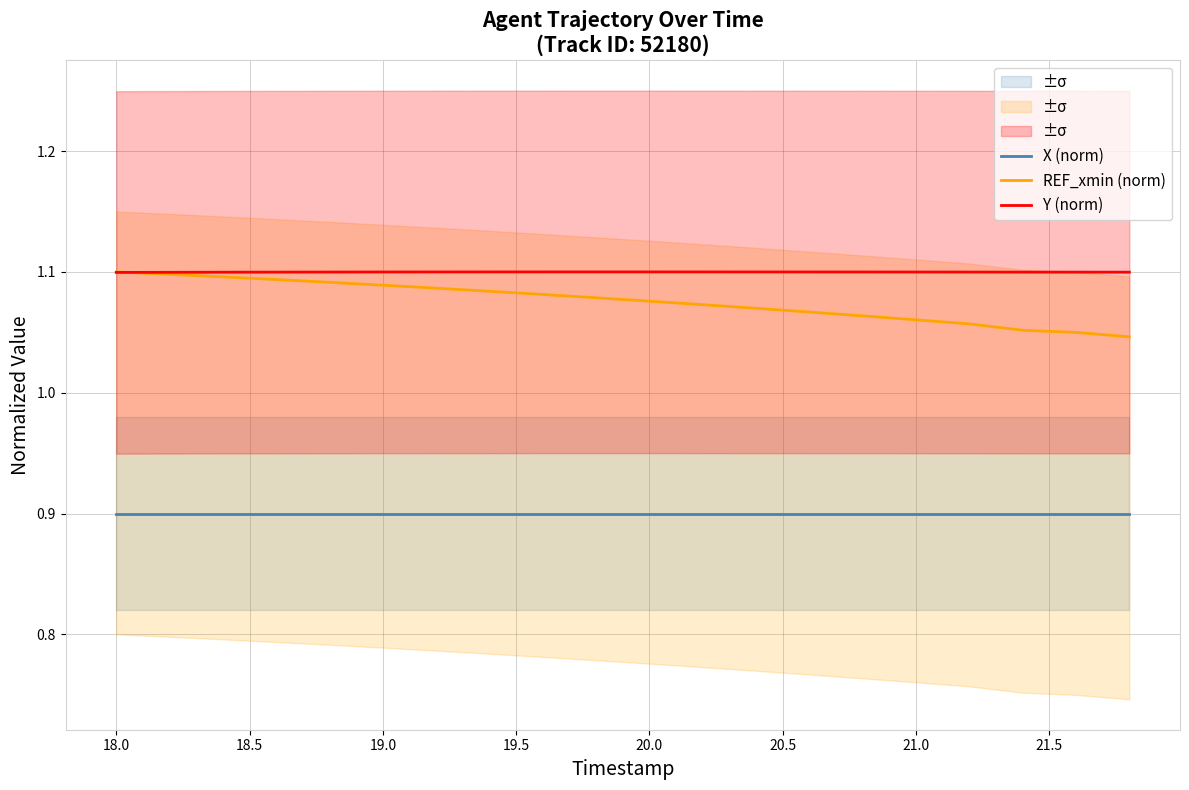

True or false: REF_xmin (norm) and X (norm) intersect in this chart.

False